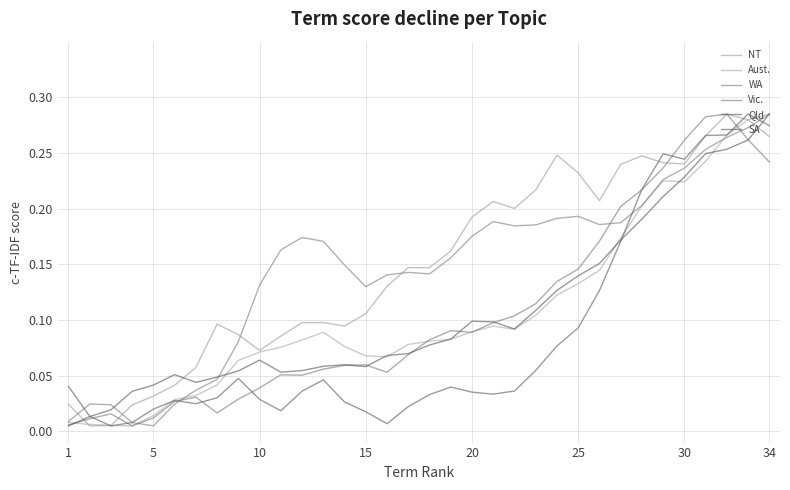

Is this an area chart (filled region under the line)?

No